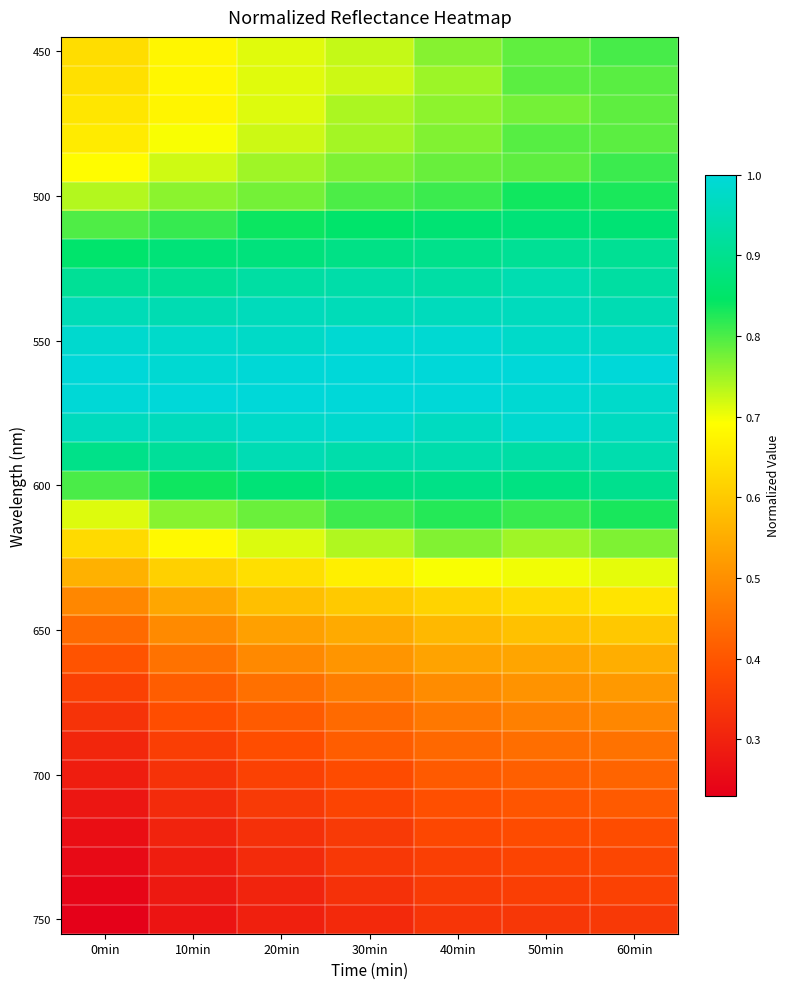

At how many categories does at least one series exceed 0?

7